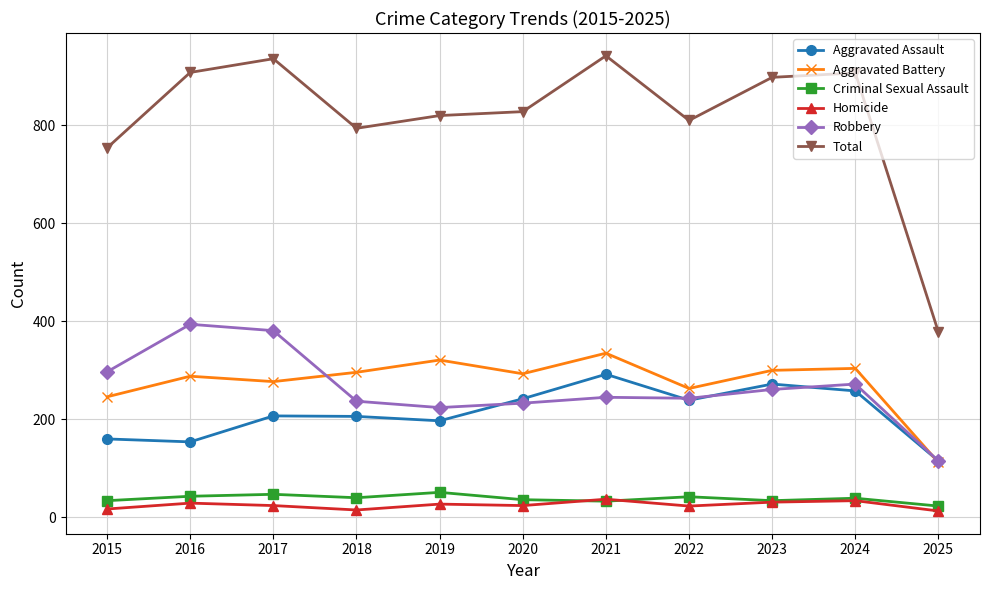

True or false: Robbery has more than 0 interior local peaks.

True